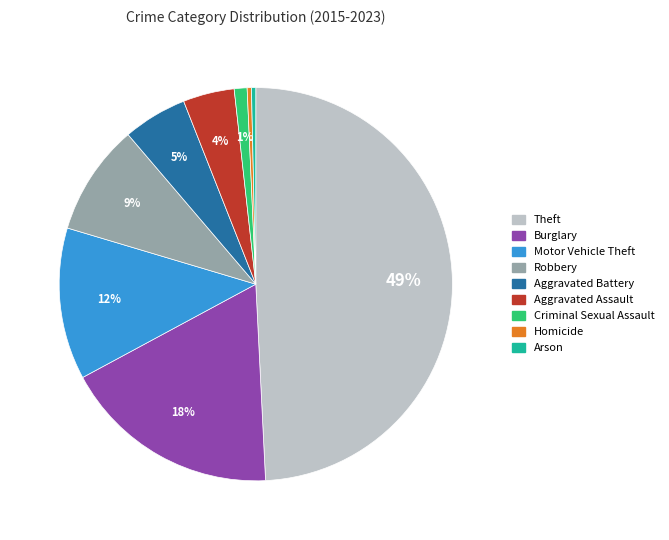

To the nearest percent, what is the average slice percentage?

11%